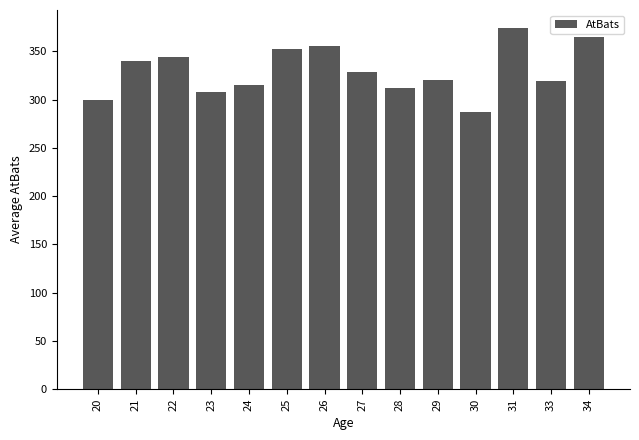

The chart shows a value of 307.7 at 23. True or false?

True